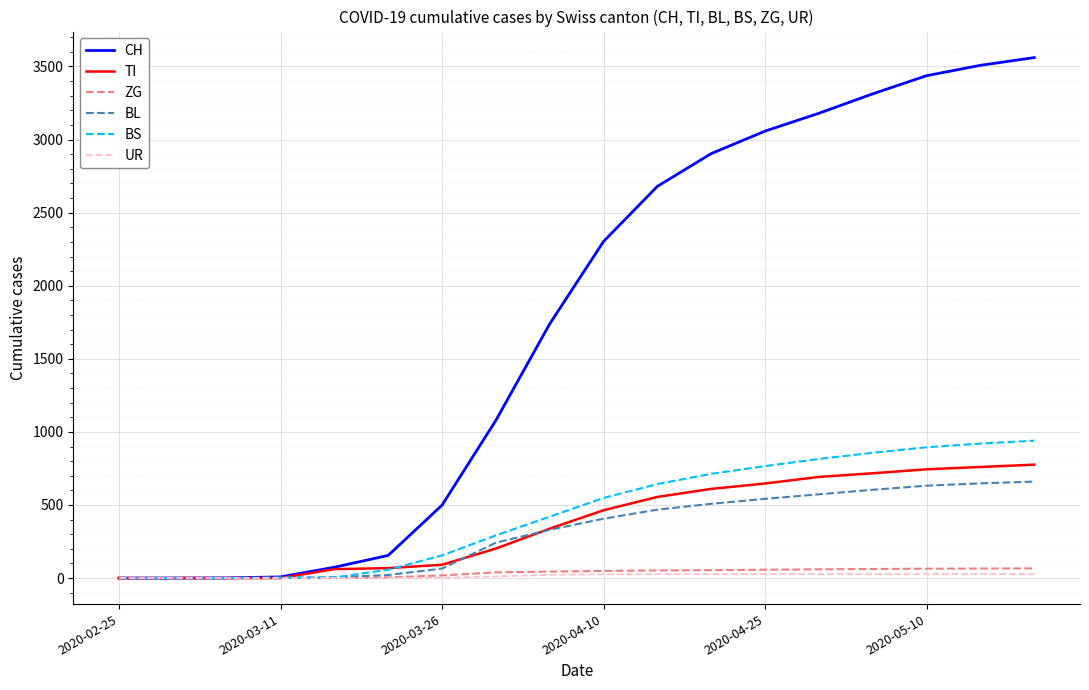

What is the maximum value shown in the chart?

3561